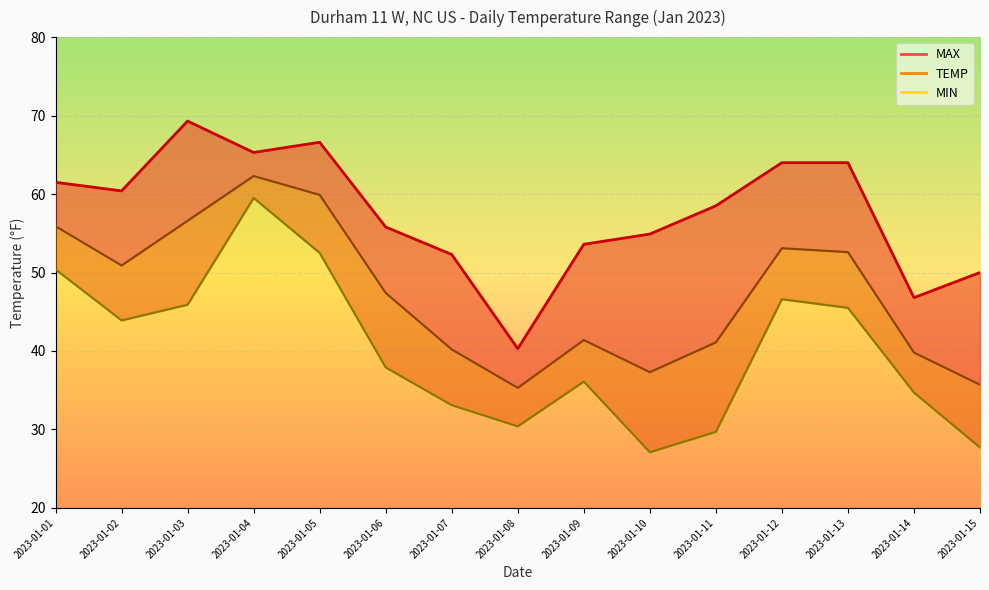

What is the difference between the highest and lowest values at 2023-01-12?

17.4